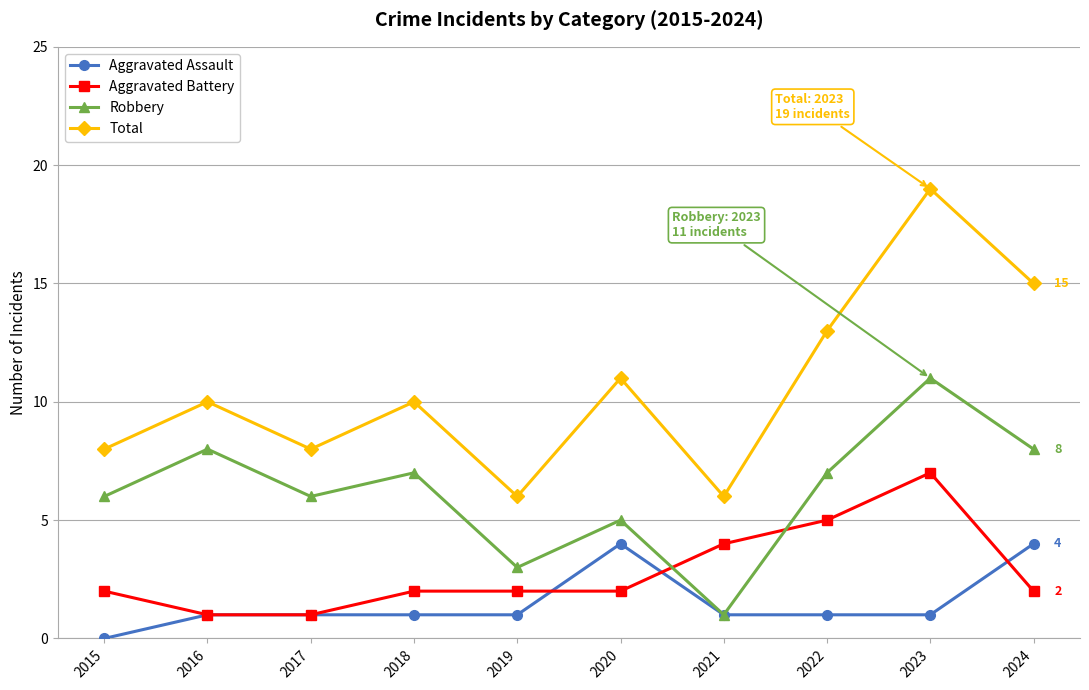

Rank the series by their maximum value, from lowest to highest.

Aggravated Assault, Aggravated Battery, Robbery, Total